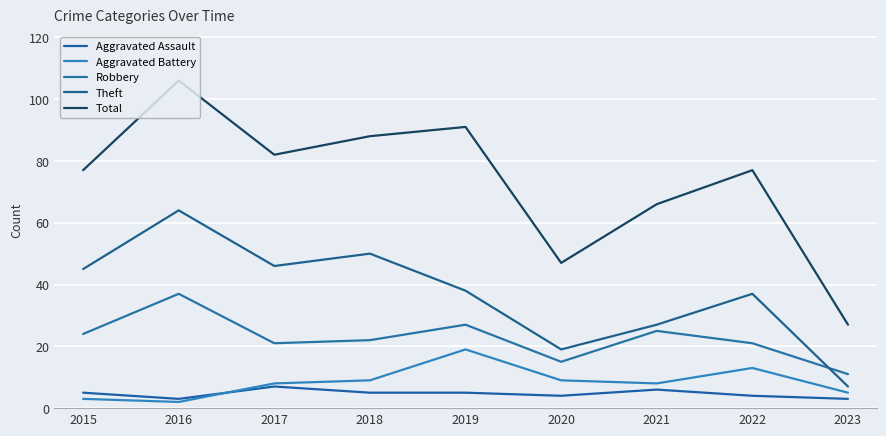

What is the value of the Aggravated Assault point at the 2nd from the left?

3